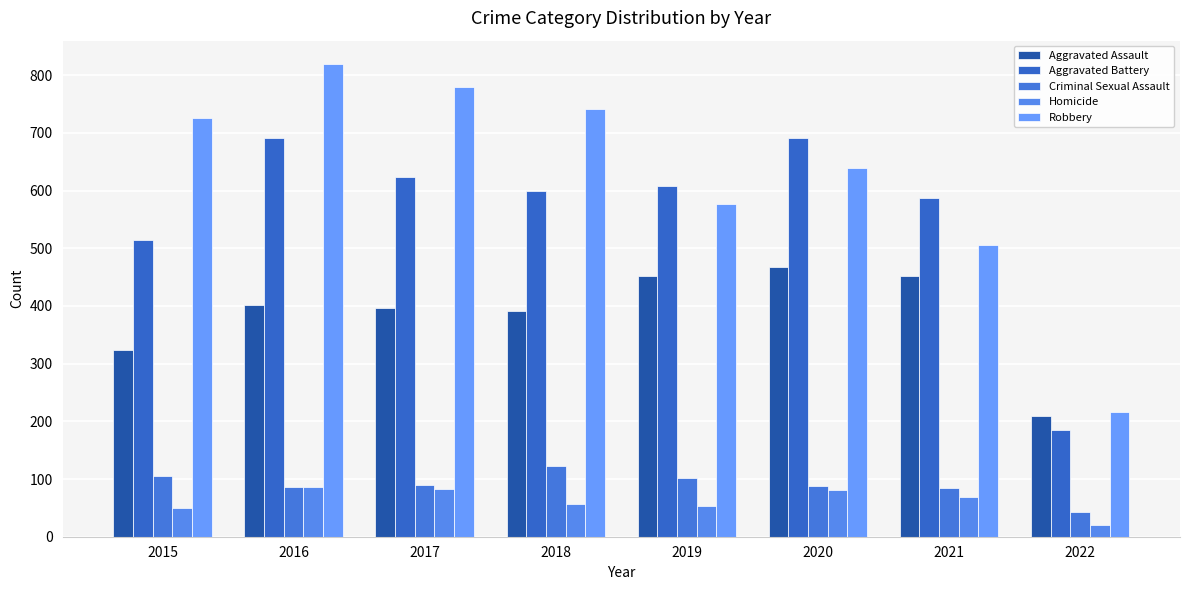

Which category has the lowest value in the Criminal Sexual Assault series?

2022